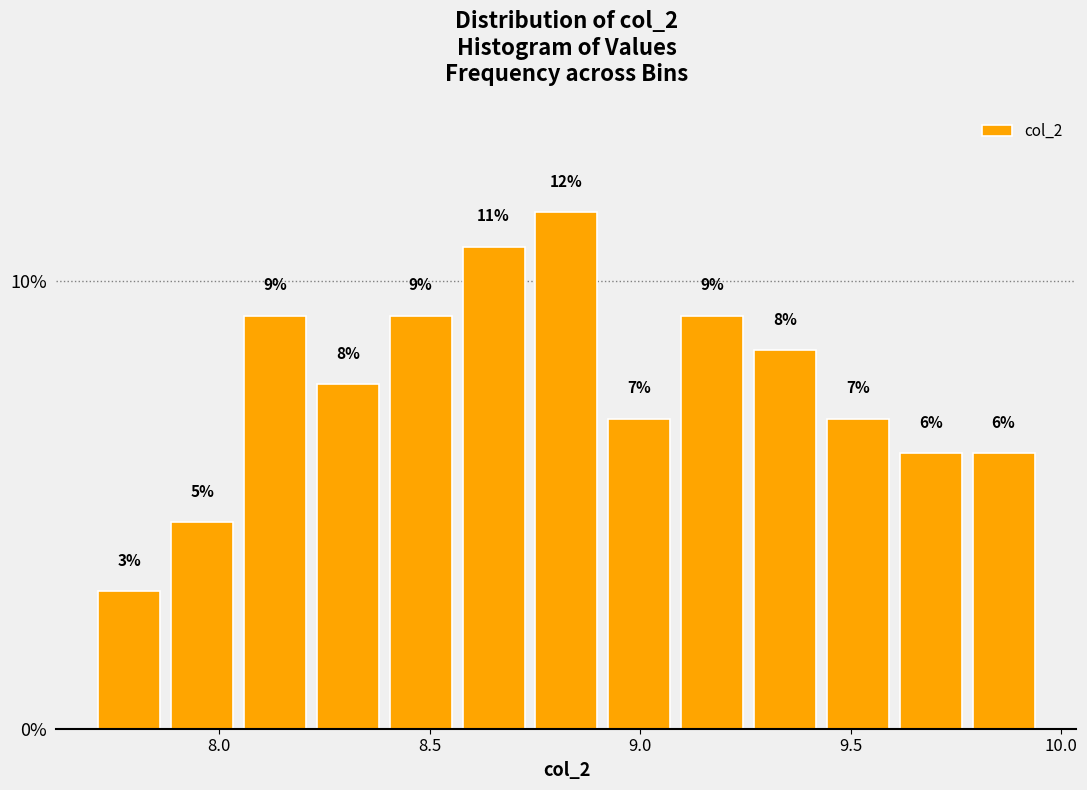

Around what value on the x-axis is the tallest bar? Give the approximate position of its centre, as read against the axis.

8.85